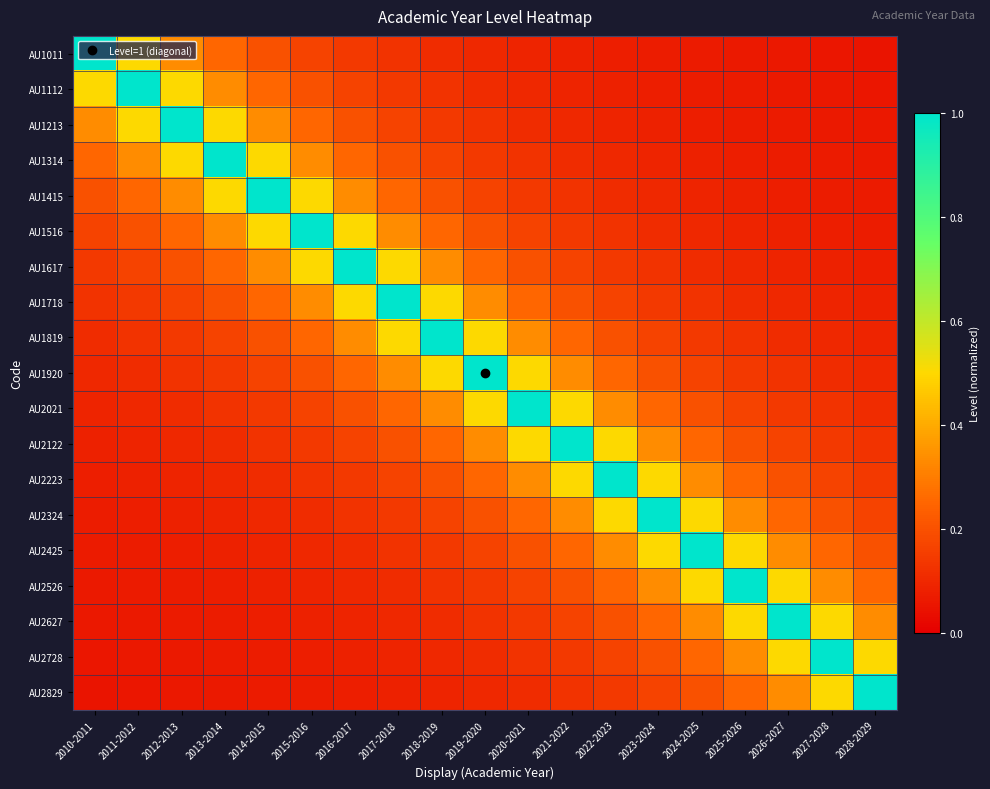

Reading left to right, list all the values displayed in this chart.

AU1011: 2010-2011=1.0	2011-2012=0.5	2012-2013=0.3	2013-2014=0.2	2014-2015=0.2	2015-2016=0.2	2016-2017=0.1	2017-2018=0.1	2018-2019=0.1	2019-2020=0.1	2020-2021=0.1	2021-2022=0.1	2022-2023=0.1	2023-2024=0.1	2024-2025=0.1	2025-2026=0.1	2026-2027=0.1	2027-2028=0.1	2028-2029=0.1
AU1112: 2010-2011=0.5	2011-2012=1.0	2012-2013=0.5	2013-2014=0.3	2014-2015=0.2	2015-2016=0.2	2016-2017=0.2	2017-2018=0.1	2018-2019=0.1	2019-2020=0.1	2020-2021=0.1	2021-2022=0.1	2022-2023=0.1	2023-2024=0.1	2024-2025=0.1	2025-2026=0.1	2026-2027=0.1	2027-2028=0.1	2028-2029=0.1
AU1213: 2010-2011=0.3	2011-2012=0.5	2012-2013=1.0	2013-2014=0.5	2014-2015=0.3	2015-2016=0.2	2016-2017=0.2	2017-2018=0.2	2018-2019=0.1	2019-2020=0.1	2020-2021=0.1	2021-2022=0.1	2022-2023=0.1	2023-2024=0.1	2024-2025=0.1	2025-2026=0.1	2026-2027=0.1	2027-2028=0.1	2028-2029=0.1
AU1314: 2010-2011=0.2	2011-2012=0.3	2012-2013=0.5	2013-2014=1.0	2014-2015=0.5	2015-2016=0.3	2016-2017=0.2	2017-2018=0.2	2018-2019=0.2	2019-2020=0.1	2020-2021=0.1	2021-2022=0.1	2022-2023=0.1	2023-2024=0.1	2024-2025=0.1	2025-2026=0.1	2026-2027=0.1	2027-2028=0.1	2028-2029=0.1
AU1415: 2010-2011=0.2	2011-2012=0.2	2012-2013=0.3	2013-2014=0.5	2014-2015=1.0	2015-2016=0.5	2016-2017=0.3	2017-2018=0.2	2018-2019=0.2	2019-2020=0.2	2020-2021=0.1	2021-2022=0.1	2022-2023=0.1	2023-2024=0.1	2024-2025=0.1	2025-2026=0.1	2026-2027=0.1	2027-2028=0.1	2028-2029=0.1
AU1516: 2010-2011=0.2	2011-2012=0.2	2012-2013=0.2	2013-2014=0.3	2014-2015=0.5	2015-2016=1.0	2016-2017=0.5	2017-2018=0.3	2018-2019=0.2	2019-2020=0.2	2020-2021=0.2	2021-2022=0.1	2022-2023=0.1	2023-2024=0.1	2024-2025=0.1	2025-2026=0.1	2026-2027=0.1	2027-2028=0.1	2028-2029=0.1
AU1617: 2010-2011=0.1	2011-2012=0.2	2012-2013=0.2	2013-2014=0.2	2014-2015=0.3	2015-2016=0.5	2016-2017=1.0	2017-2018=0.5	2018-2019=0.3	2019-2020=0.2	2020-2021=0.2	2021-2022=0.2	2022-2023=0.1	2023-2024=0.1	2024-2025=0.1	2025-2026=0.1	2026-2027=0.1	2027-2028=0.1	2028-2029=0.1
AU1718: 2010-2011=0.1	2011-2012=0.1	2012-2013=0.2	2013-2014=0.2	2014-2015=0.2	2015-2016=0.3	2016-2017=0.5	2017-2018=1.0	2018-2019=0.5	2019-2020=0.3	2020-2021=0.2	2021-2022=0.2	2022-2023=0.2	2023-2024=0.1	2024-2025=0.1	2025-2026=0.1	2026-2027=0.1	2027-2028=0.1	2028-2029=0.1
AU1819: 2010-2011=0.1	2011-2012=0.1	2012-2013=0.1	2013-2014=0.2	2014-2015=0.2	2015-2016=0.2	2016-2017=0.3	2017-2018=0.5	2018-2019=1.0	2019-2020=0.5	2020-2021=0.3	2021-2022=0.2	2022-2023=0.2	2023-2024=0.2	2024-2025=0.1	2025-2026=0.1	2026-2027=0.1	2027-2028=0.1	2028-2029=0.1
AU1920: 2010-2011=0.1	2011-2012=0.1	2012-2013=0.1	2013-2014=0.1	2014-2015=0.2	2015-2016=0.2	2016-2017=0.2	2017-2018=0.3	2018-2019=0.5	2019-2020=1.0	2020-2021=0.5	2021-2022=0.3	2022-2023=0.2	2023-2024=0.2	2024-2025=0.2	2025-2026=0.1	2026-2027=0.1	2027-2028=0.1	2028-2029=0.1
AU2021: 2010-2011=0.1	2011-2012=0.1	2012-2013=0.1	2013-2014=0.1	2014-2015=0.1	2015-2016=0.2	2016-2017=0.2	2017-2018=0.2	2018-2019=0.3	2019-2020=0.5	2020-2021=1.0	2021-2022=0.5	2022-2023=0.3	2023-2024=0.2	2024-2025=0.2	2025-2026=0.2	2026-2027=0.1	2027-2028=0.1	2028-2029=0.1
AU2122: 2010-2011=0.1	2011-2012=0.1	2012-2013=0.1	2013-2014=0.1	2014-2015=0.1	2015-2016=0.1	2016-2017=0.2	2017-2018=0.2	2018-2019=0.2	2019-2020=0.3	2020-2021=0.5	2021-2022=1.0	2022-2023=0.5	2023-2024=0.3	2024-2025=0.2	2025-2026=0.2	2026-2027=0.2	2027-2028=0.1	2028-2029=0.1
AU2223: 2010-2011=0.1	2011-2012=0.1	2012-2013=0.1	2013-2014=0.1	2014-2015=0.1	2015-2016=0.1	2016-2017=0.1	2017-2018=0.2	2018-2019=0.2	2019-2020=0.2	2020-2021=0.3	2021-2022=0.5	2022-2023=1.0	2023-2024=0.5	2024-2025=0.3	2025-2026=0.2	2026-2027=0.2	2027-2028=0.2	2028-2029=0.1
AU2324: 2010-2011=0.1	2011-2012=0.1	2012-2013=0.1	2013-2014=0.1	2014-2015=0.1	2015-2016=0.1	2016-2017=0.1	2017-2018=0.1	2018-2019=0.2	2019-2020=0.2	2020-2021=0.2	2021-2022=0.3	2022-2023=0.5	2023-2024=1.0	2024-2025=0.5	2025-2026=0.3	2026-2027=0.2	2027-2028=0.2	2028-2029=0.2
AU2425: 2010-2011=0.1	2011-2012=0.1	2012-2013=0.1	2013-2014=0.1	2014-2015=0.1	2015-2016=0.1	2016-2017=0.1	2017-2018=0.1	2018-2019=0.1	2019-2020=0.2	2020-2021=0.2	2021-2022=0.2	2022-2023=0.3	2023-2024=0.5	2024-2025=1.0	2025-2026=0.5	2026-2027=0.3	2027-2028=0.2	2028-2029=0.2
AU2526: 2010-2011=0.1	2011-2012=0.1	2012-2013=0.1	2013-2014=0.1	2014-2015=0.1	2015-2016=0.1	2016-2017=0.1	2017-2018=0.1	2018-2019=0.1	2019-2020=0.1	2020-2021=0.2	2021-2022=0.2	2022-2023=0.2	2023-2024=0.3	2024-2025=0.5	2025-2026=1.0	2026-2027=0.5	2027-2028=0.3	2028-2029=0.2
AU2627: 2010-2011=0.1	2011-2012=0.1	2012-2013=0.1	2013-2014=0.1	2014-2015=0.1	2015-2016=0.1	2016-2017=0.1	2017-2018=0.1	2018-2019=0.1	2019-2020=0.1	2020-2021=0.1	2021-2022=0.2	2022-2023=0.2	2023-2024=0.2	2024-2025=0.3	2025-2026=0.5	2026-2027=1.0	2027-2028=0.5	2028-2029=0.3
AU2728: 2010-2011=0.1	2011-2012=0.1	2012-2013=0.1	2013-2014=0.1	2014-2015=0.1	2015-2016=0.1	2016-2017=0.1	2017-2018=0.1	2018-2019=0.1	2019-2020=0.1	2020-2021=0.1	2021-2022=0.1	2022-2023=0.2	2023-2024=0.2	2024-2025=0.2	2025-2026=0.3	2026-2027=0.5	2027-2028=1.0	2028-2029=0.5
AU2829: 2010-2011=0.1	2011-2012=0.1	2012-2013=0.1	2013-2014=0.1	2014-2015=0.1	2015-2016=0.1	2016-2017=0.1	2017-2018=0.1	2018-2019=0.1	2019-2020=0.1	2020-2021=0.1	2021-2022=0.1	2022-2023=0.1	2023-2024=0.2	2024-2025=0.2	2025-2026=0.2	2026-2027=0.3	2027-2028=0.5	2028-2029=1.0